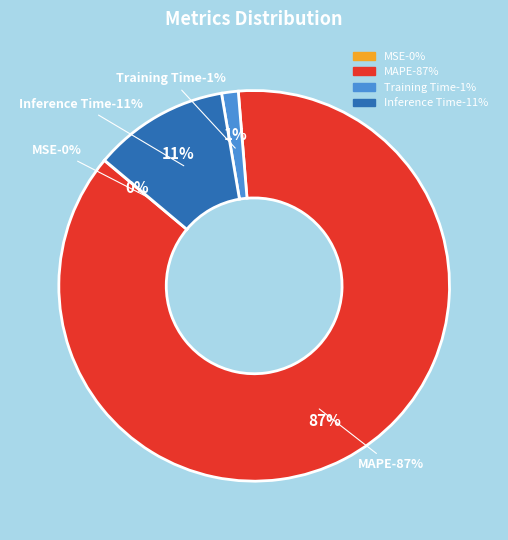

Count the number of slices in the pie.

4